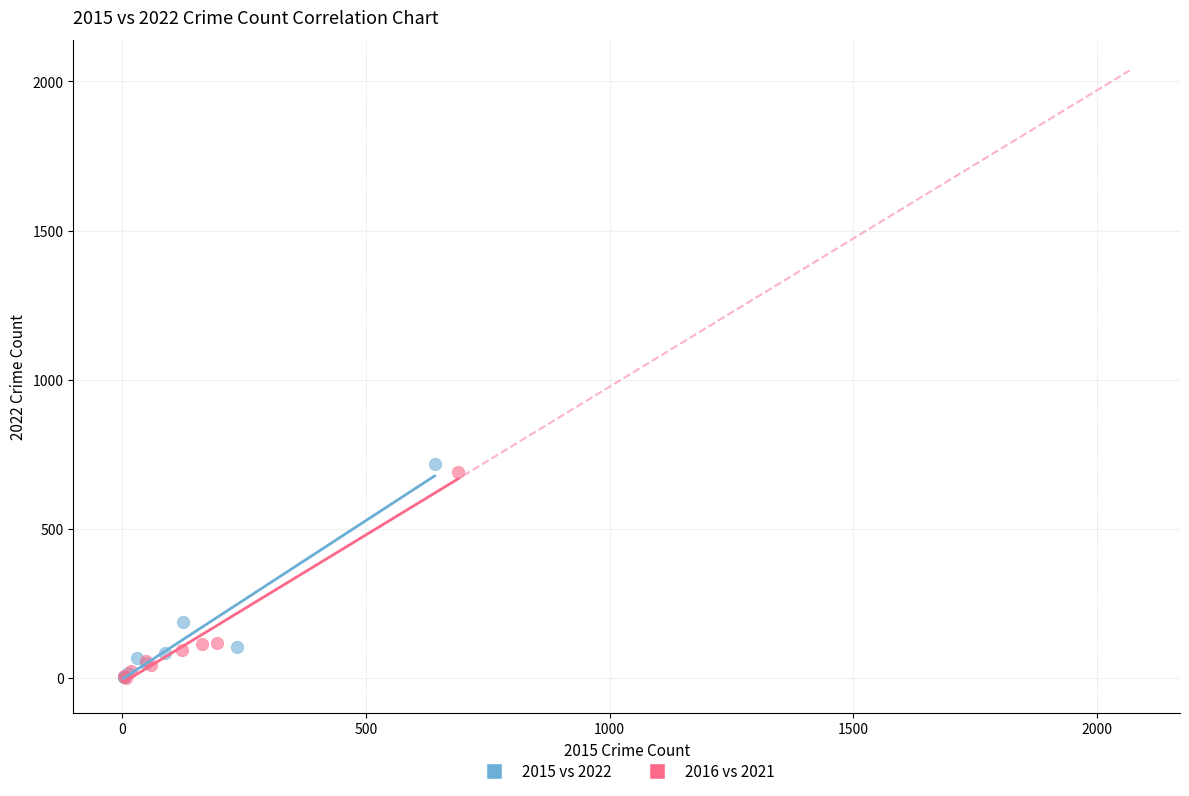

Which series has the largest Y range (max minus min)?

2015 vs 2022